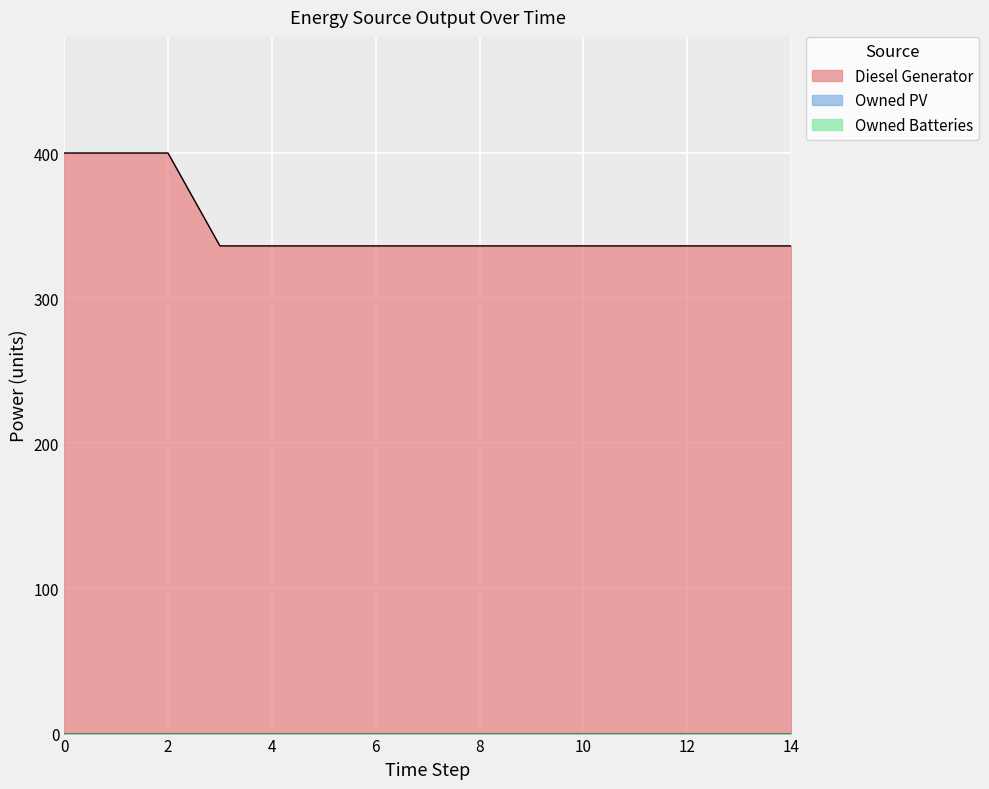

What is the spread (max minus min) of values at 7?

336